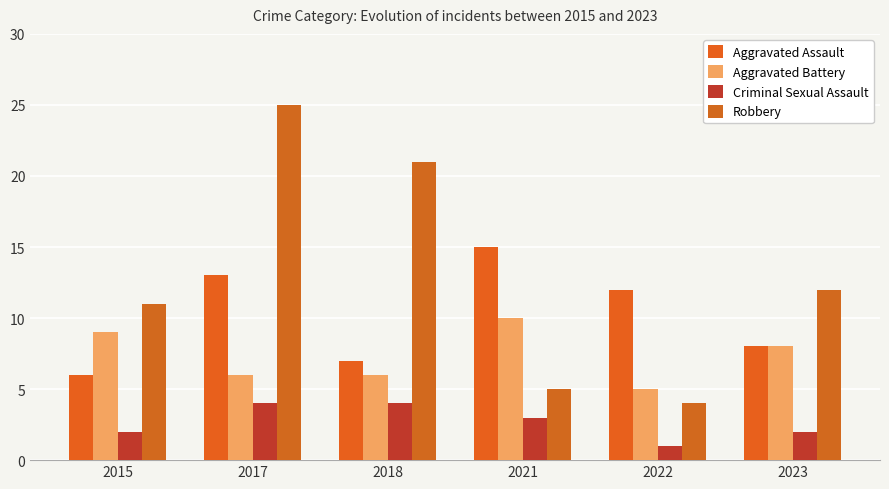

How many categories are shown in the chart?

6